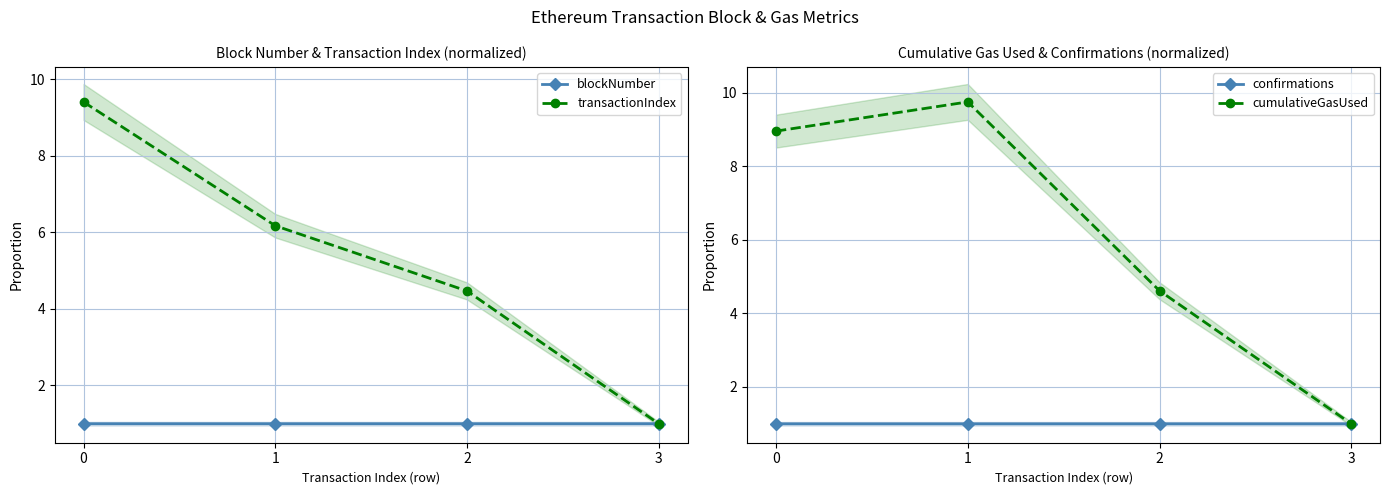

List the labels in order of cumulativeGasUsed value, largest first.

1, 0, 2, 3